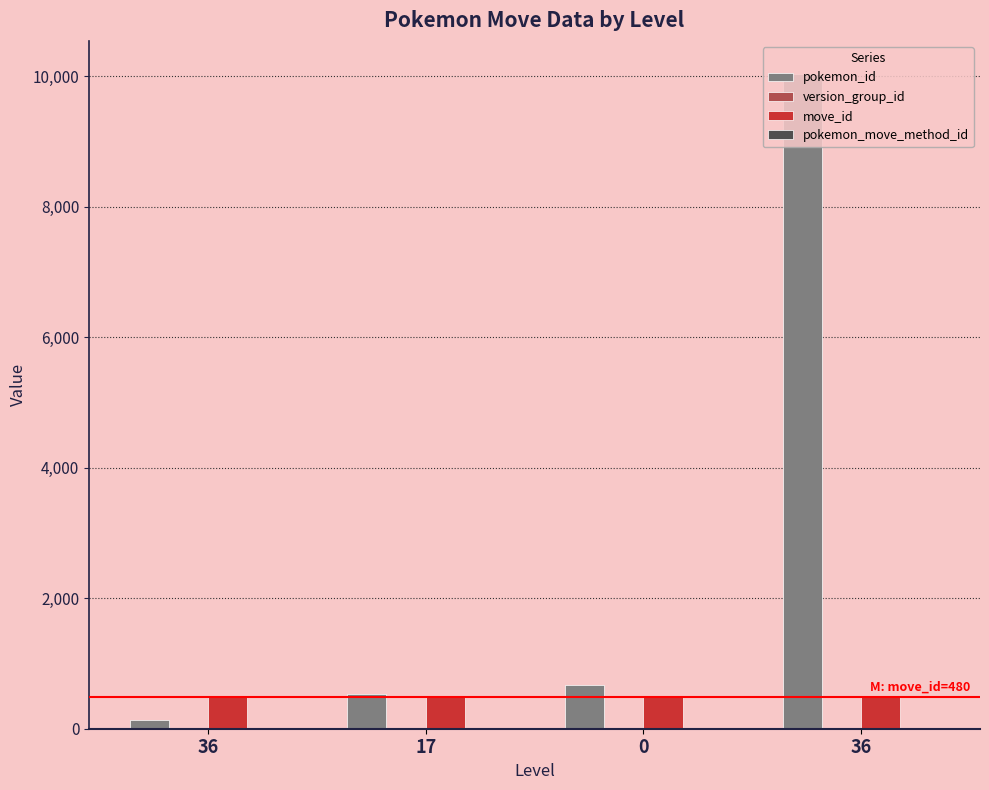

How many data points does each series have?

4